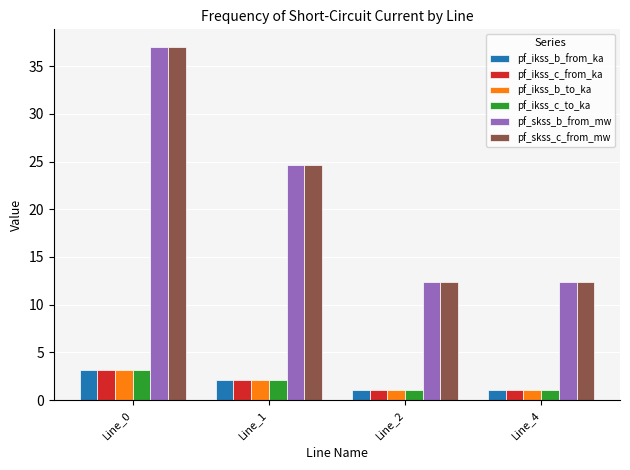

What is the minimum value shown in the chart?

1.1